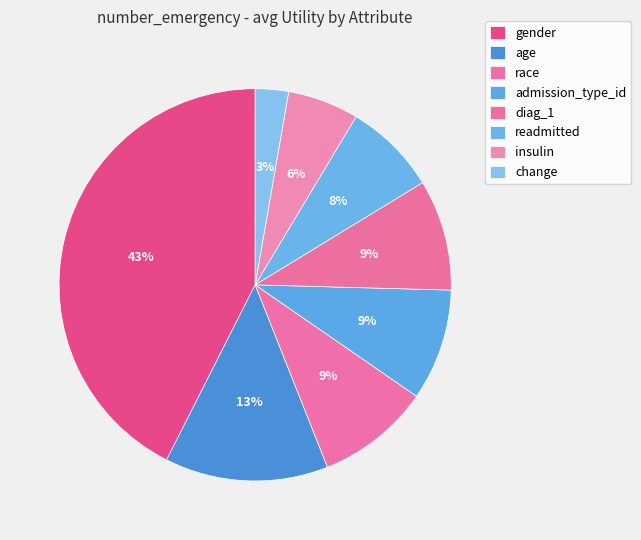

How many segments does this pie chart have?

8